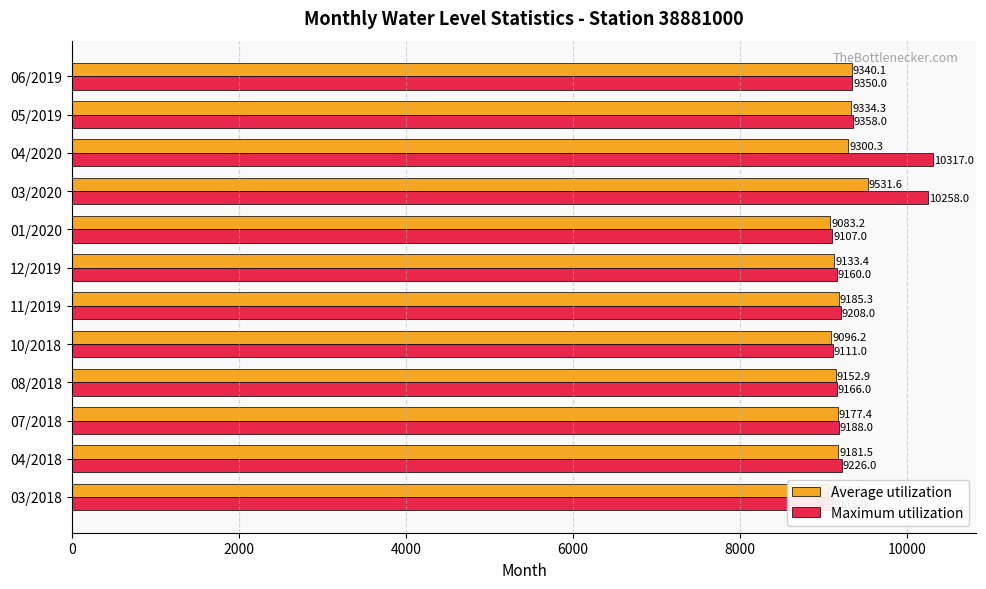

Reading right to left, transcribe all the data shown in this chart.

Average utilization: 9340.1	9334.3	9300.3	9531.6	9083.2	9133.4	9185.3	9096.2	9152.9	9177.4	9181.5	9054.1
Maximum utilization: 9350.0	9358.0	10317.0	10258.0	9107.0	9160.0	9208.0	9111.0	9166.0	9188.0	9226.0	9115.0